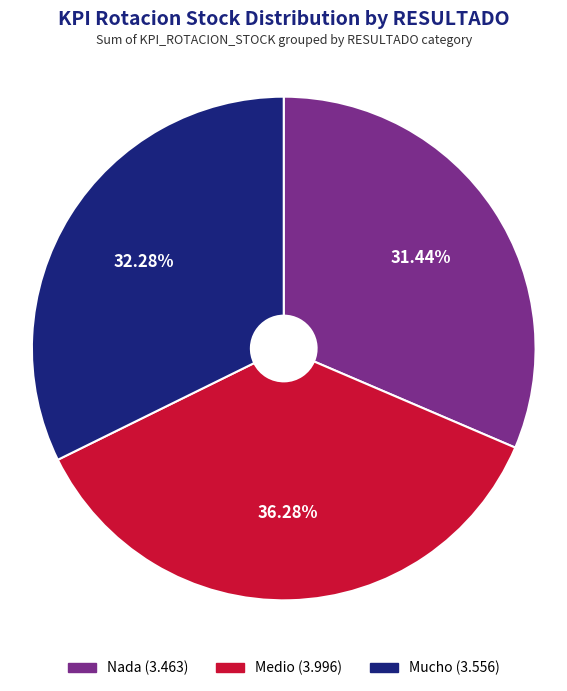

Is Nada the majority of the pie?

No